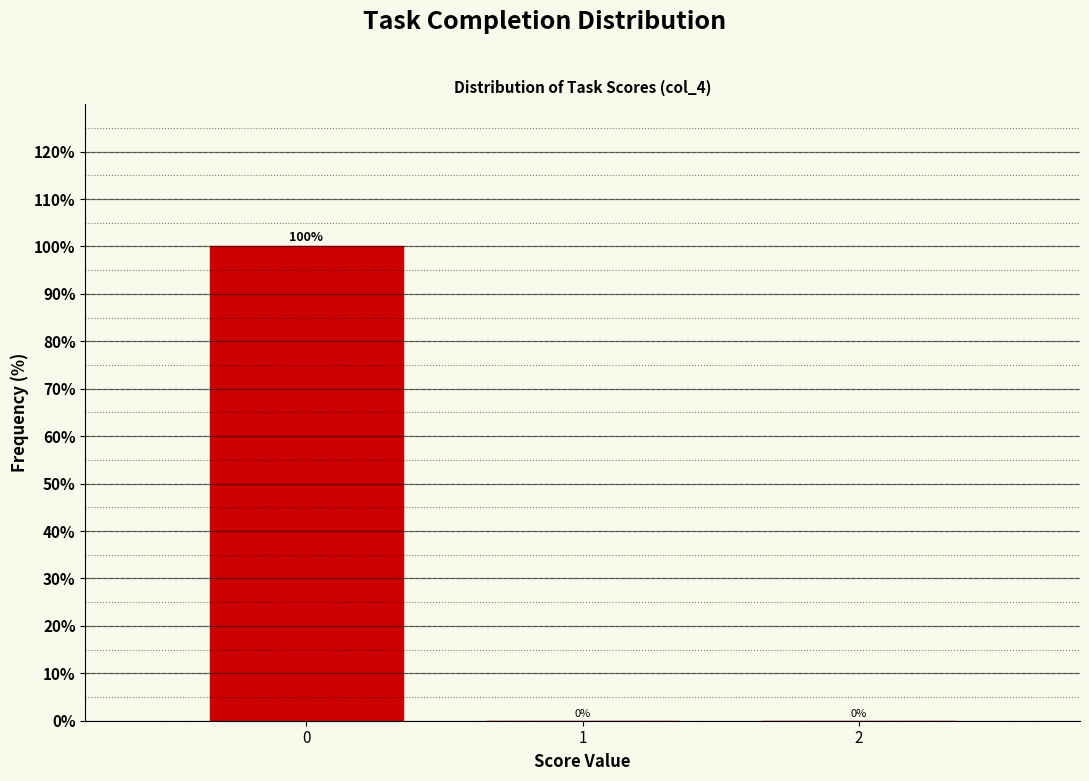

Reading right to left, extract all data points from this chart.

2=0	1=0	0=100